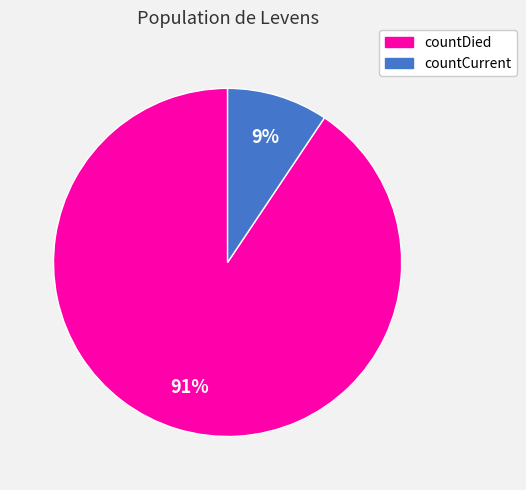

Do countCurrent and countDied together represent more than half of the pie?

Yes